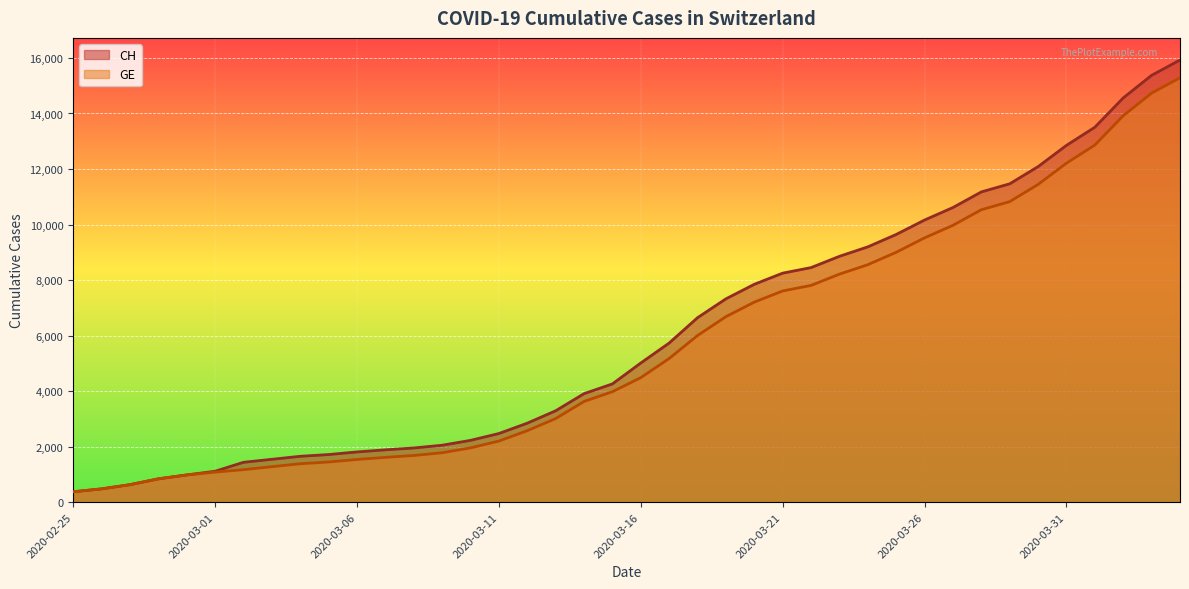

Reading left to right, what are all the values shown in this chart?

CH: 375	479	630	840	981	1113	1436	1544	1652	1715	1809	1885	1952	2051	2226	2472	2845	3291	3908	4259	5012	5731	6644	7323	7847	8249	8449	8855	9196	9642	10162	10613	11175	11467	12086	12852	13505	14561	15375	15926
GE: 375	479	630	840	981	1083	1171	1278	1384	1447	1538	1614	1681	1780	1955	2201	2574	3010	3627	3978	4485	5174	6002	6681	7205	7607	7807	8213	8554	9000	9520	9971	10533	10825	11444	12210	12863	13919	14733	15284